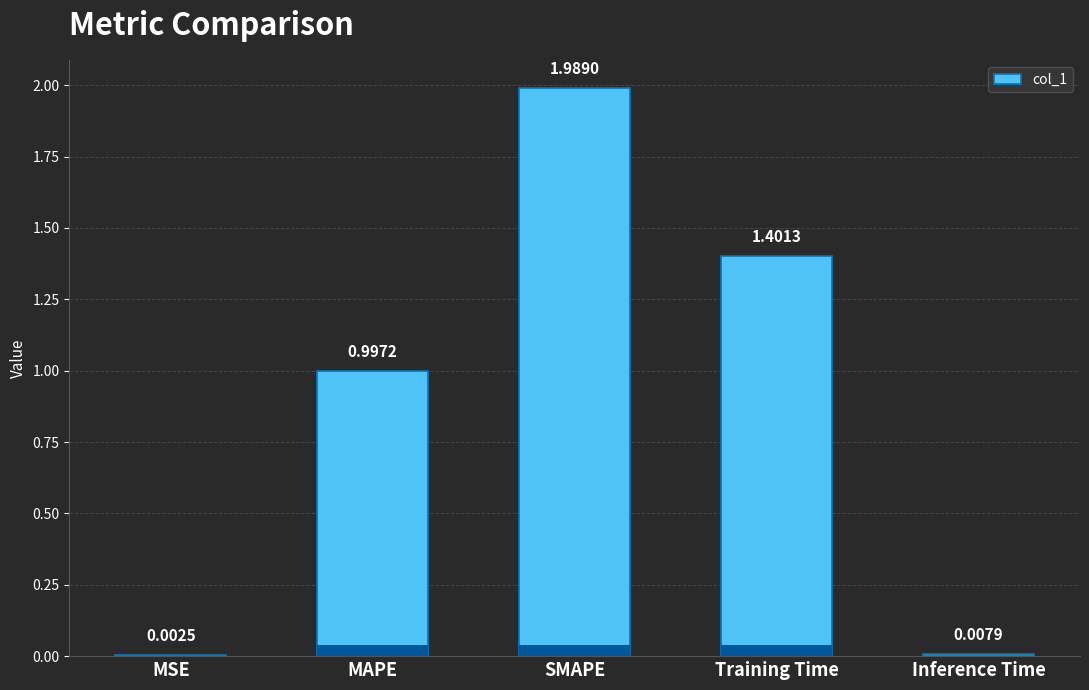

What is the change in value from MAPE to SMAPE?

+1.0